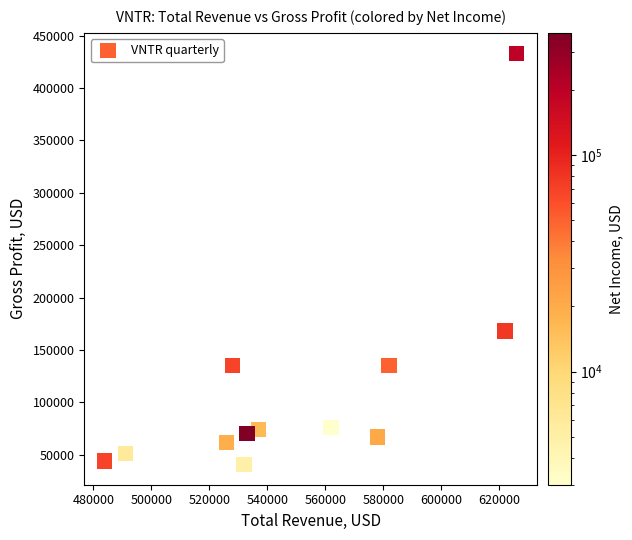

What Y value in the scatter plot is closest to 237000?

168000